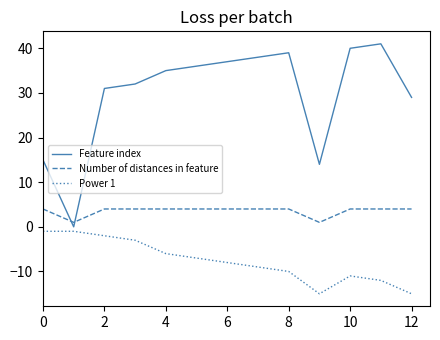

True or false: Number of distances in feature and Power 1 intersect in this chart.

False